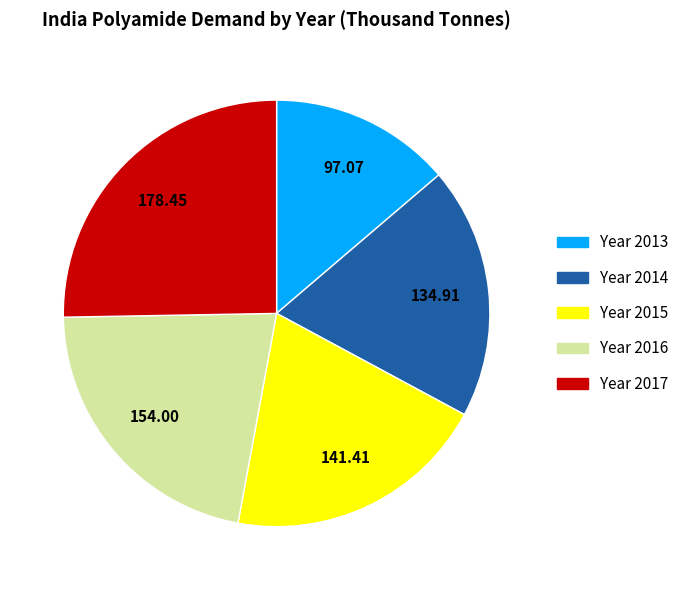

Count the number of slices in the pie.

5